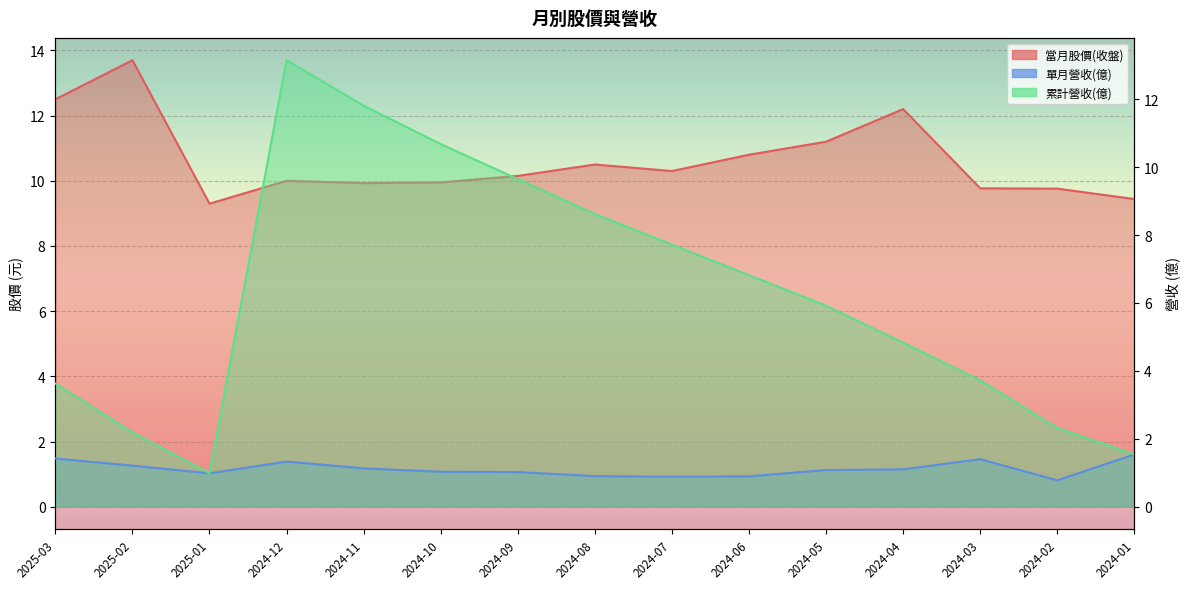

How many values in the 累計營收(億) series are below 5?

7